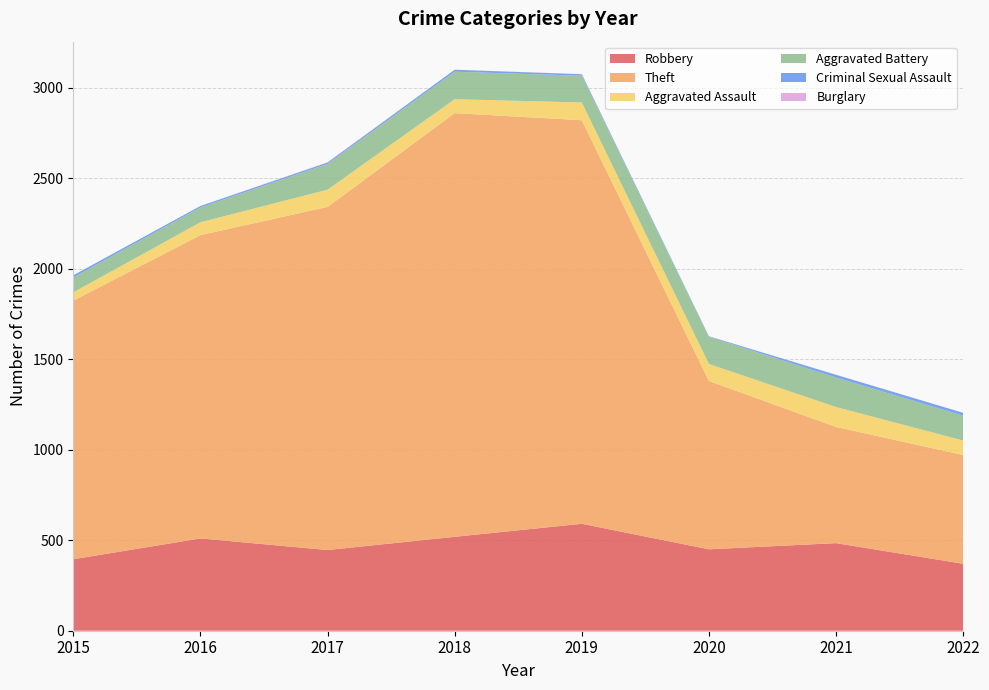

Reading right to left, transcribe all the data shown in this chart.

Robbery: 370	484	450	591	519	446	510	395
Theft: 601	642	930	2230	2341	1896	1676	1429
Aggravated Assault: 80	110	94	98	77	95	71	46
Aggravated Battery: 137	163	150	148	152	142	82	82
Criminal Sexual Assault: 16	15	3	8	11	8	8	12
Burglary: 0	1	0	1	0	2	0	0